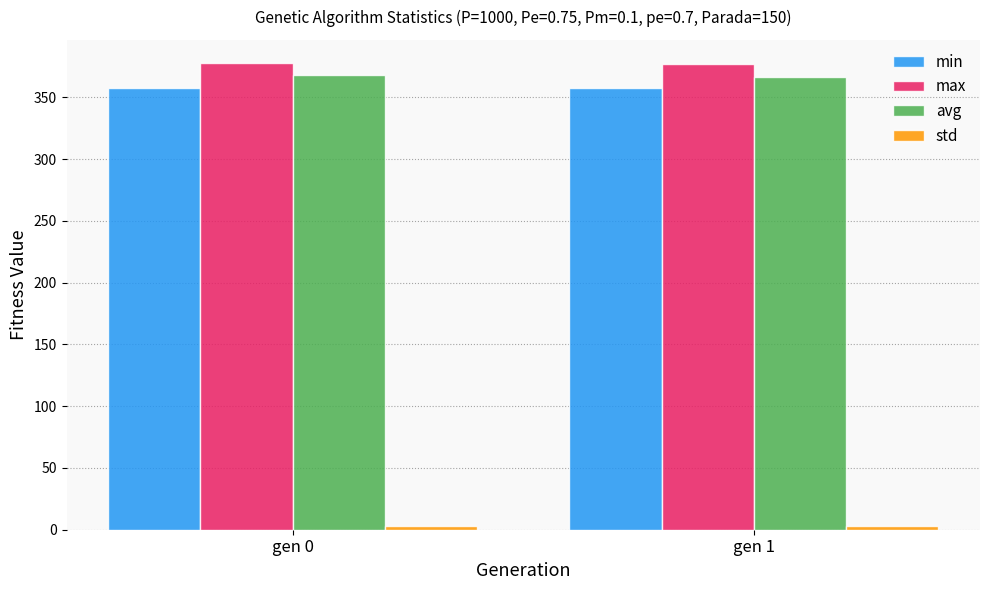

The avg series shows 367.8 at gen 0. True or false?

True